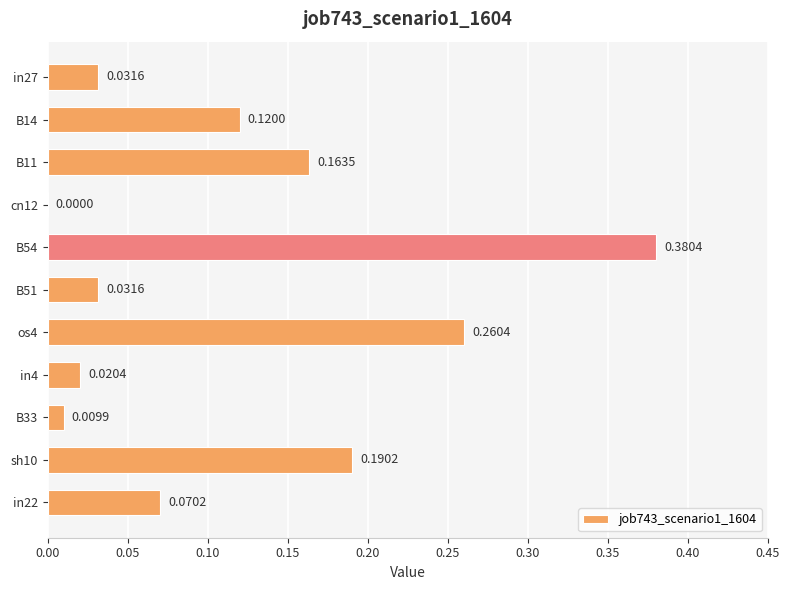

Which has a higher value, cn12 or B33?

B33